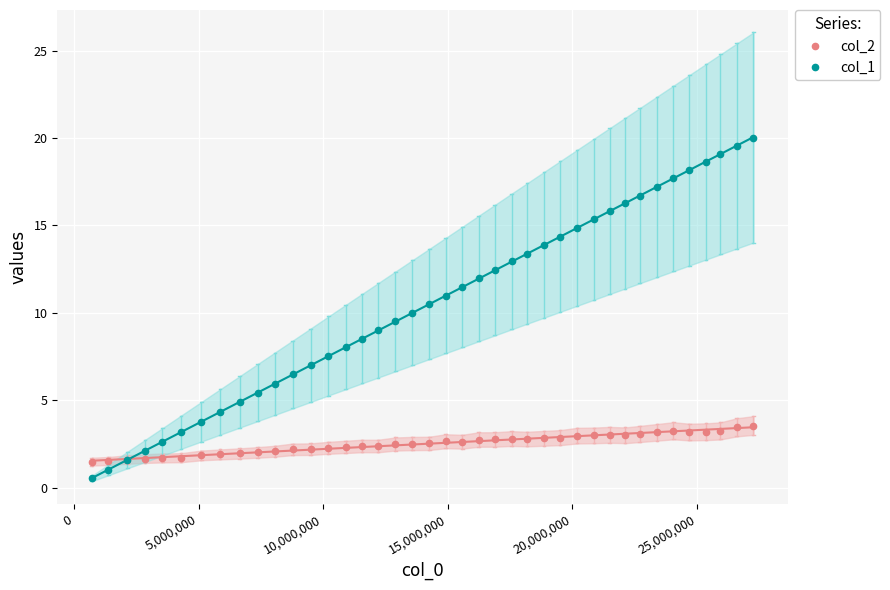

What is the spread (max minus min) of values at 0?

0.5